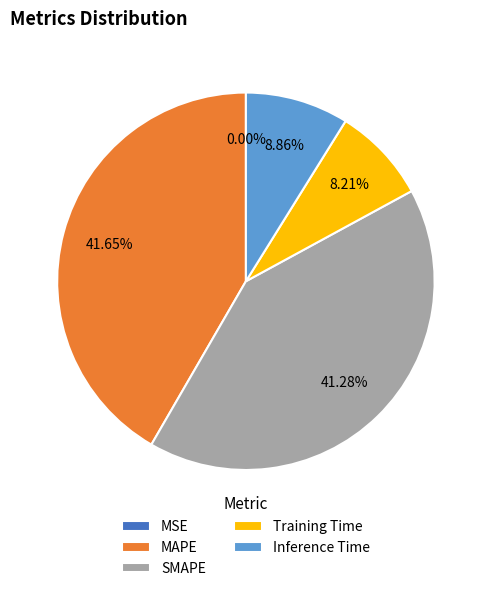

Is it true that Inference Time is 9% of the pie?

True